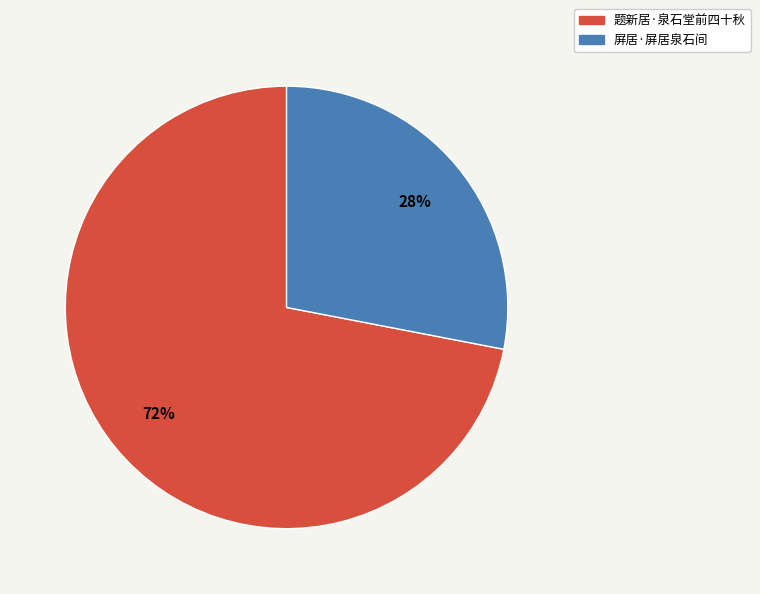

Which slice represents more than half of the pie?

题新居·泉石堂前四十秋